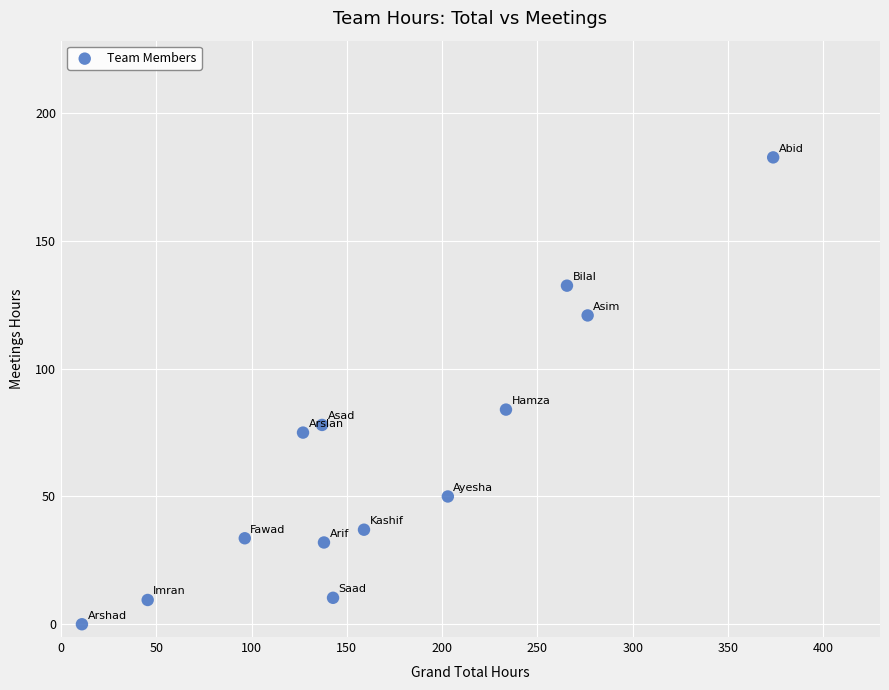

What is the range of X values (max minus min)?

362.7